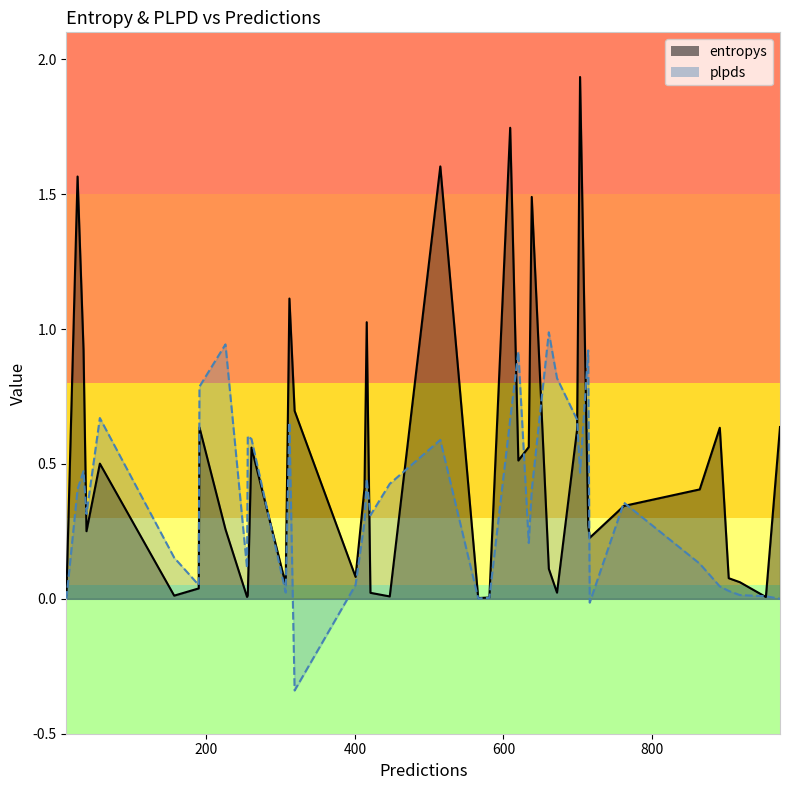

Is it true that entropys_line equals 0.0 at 28?

False